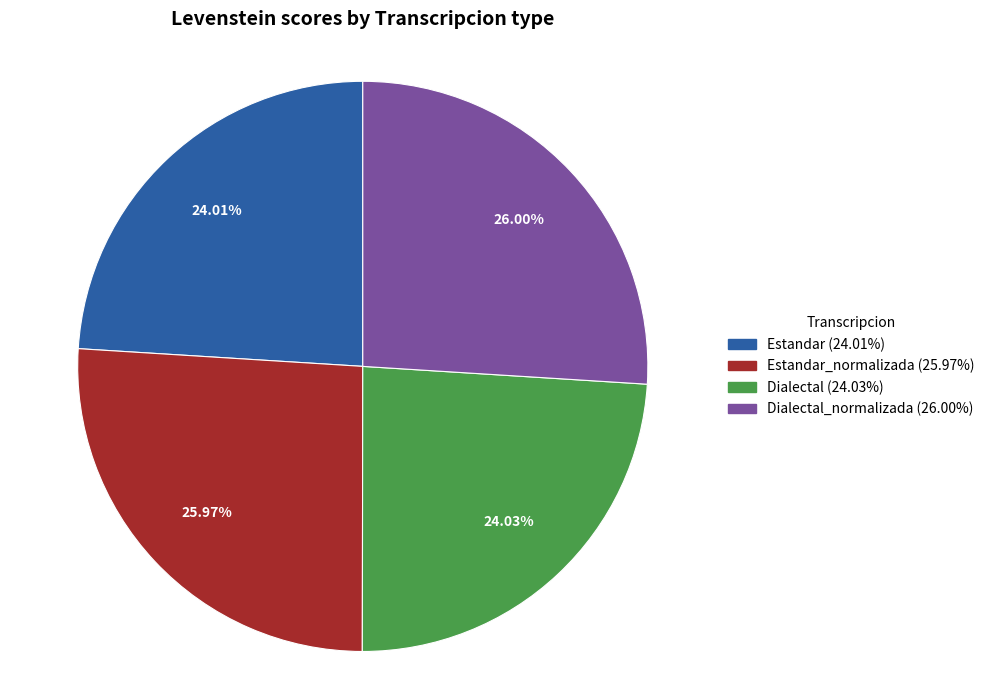

To the nearest percent, what is the average slice percentage?

25%